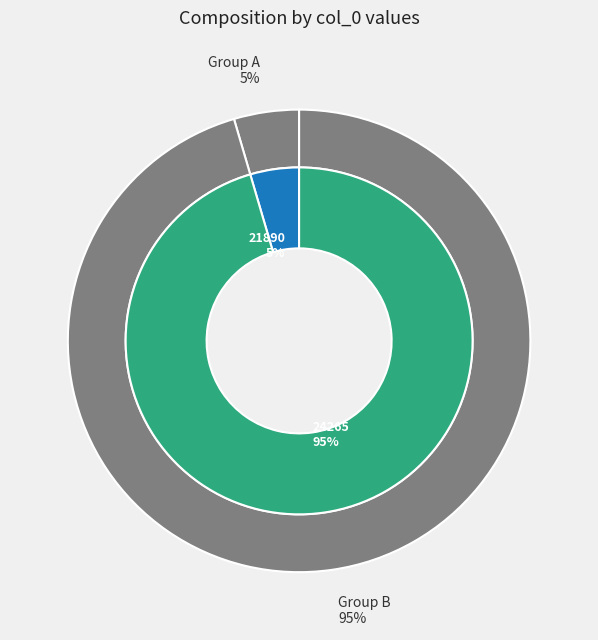

True or false: 21890 accounts for 1% of the total.

False